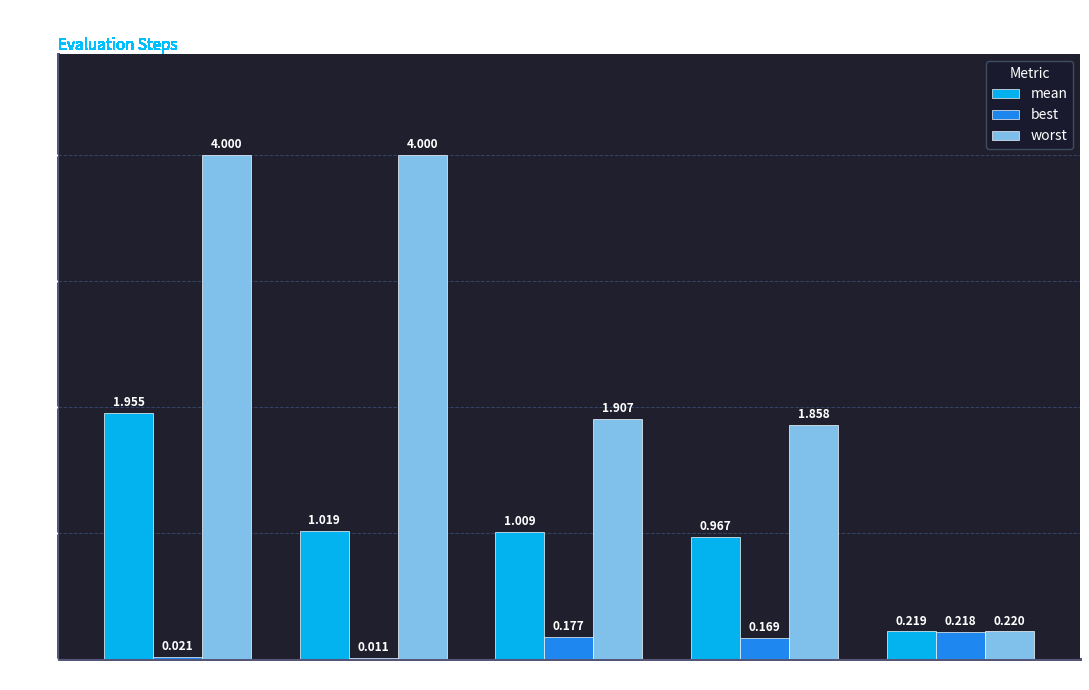

Which series has the largest total across all categories?

worst